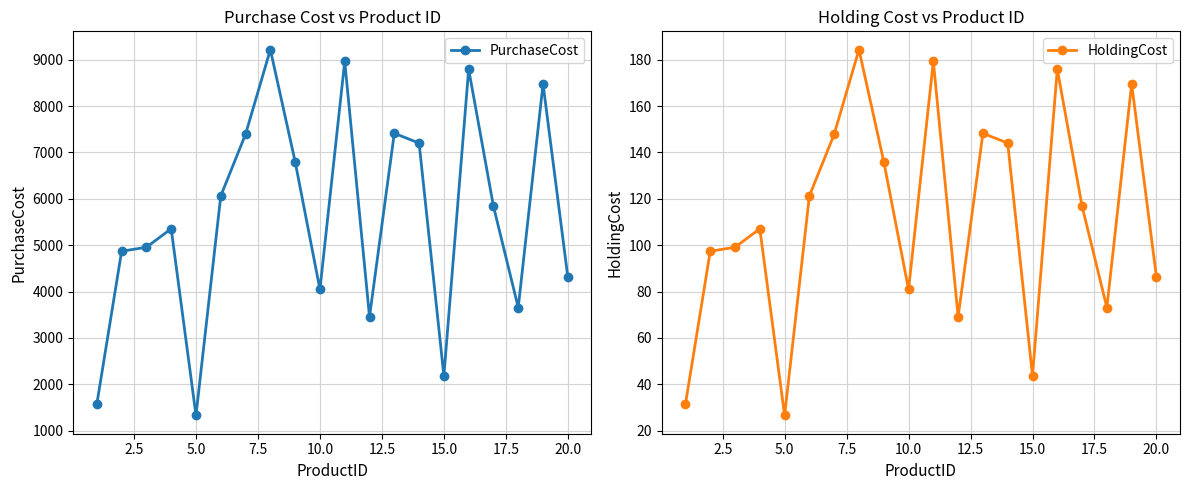

Which series has the largest range (max minus min)?

PurchaseCost